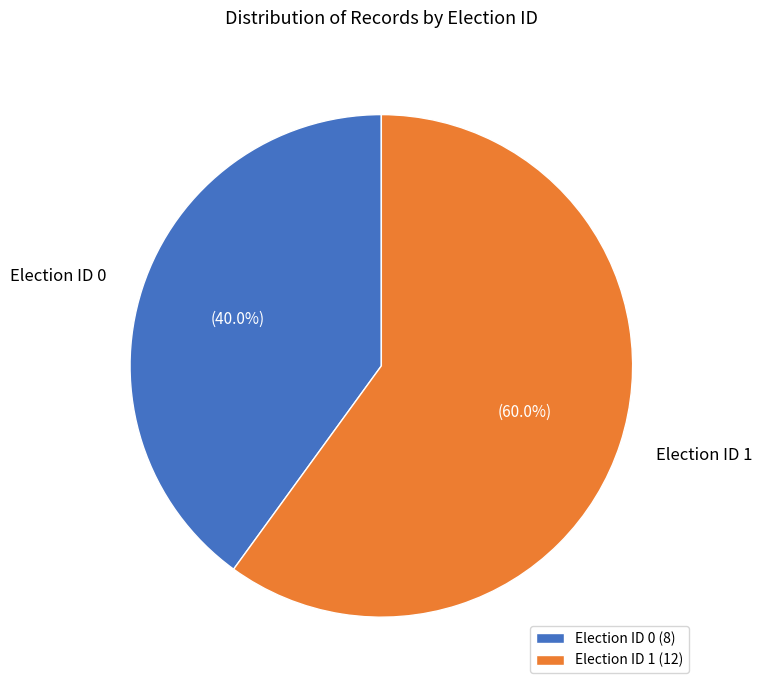

Is Election ID 1 the majority of the pie?

Yes